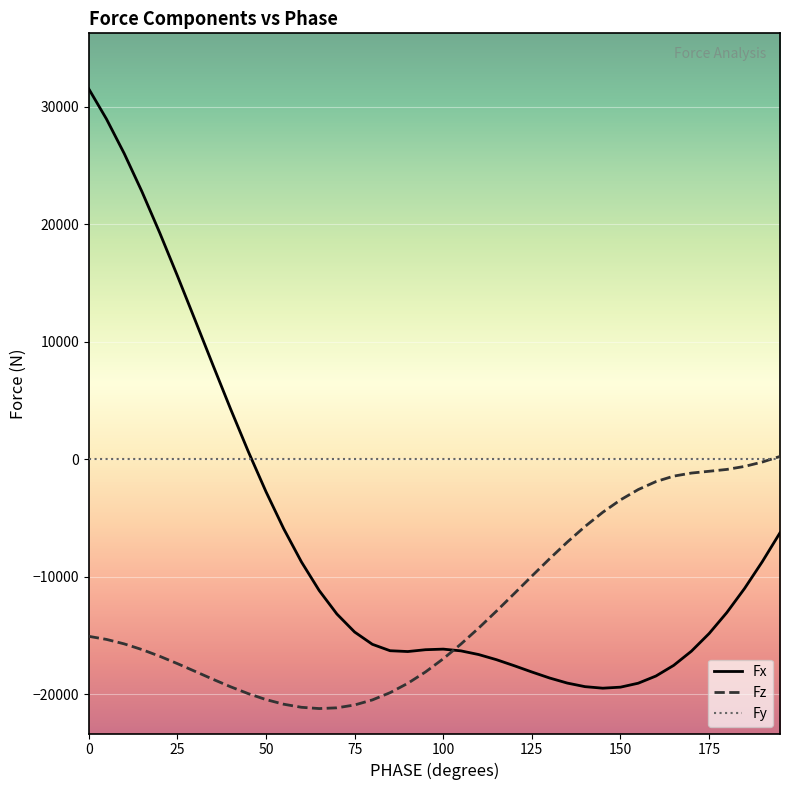

Which series has the widest spread of values?

Fx